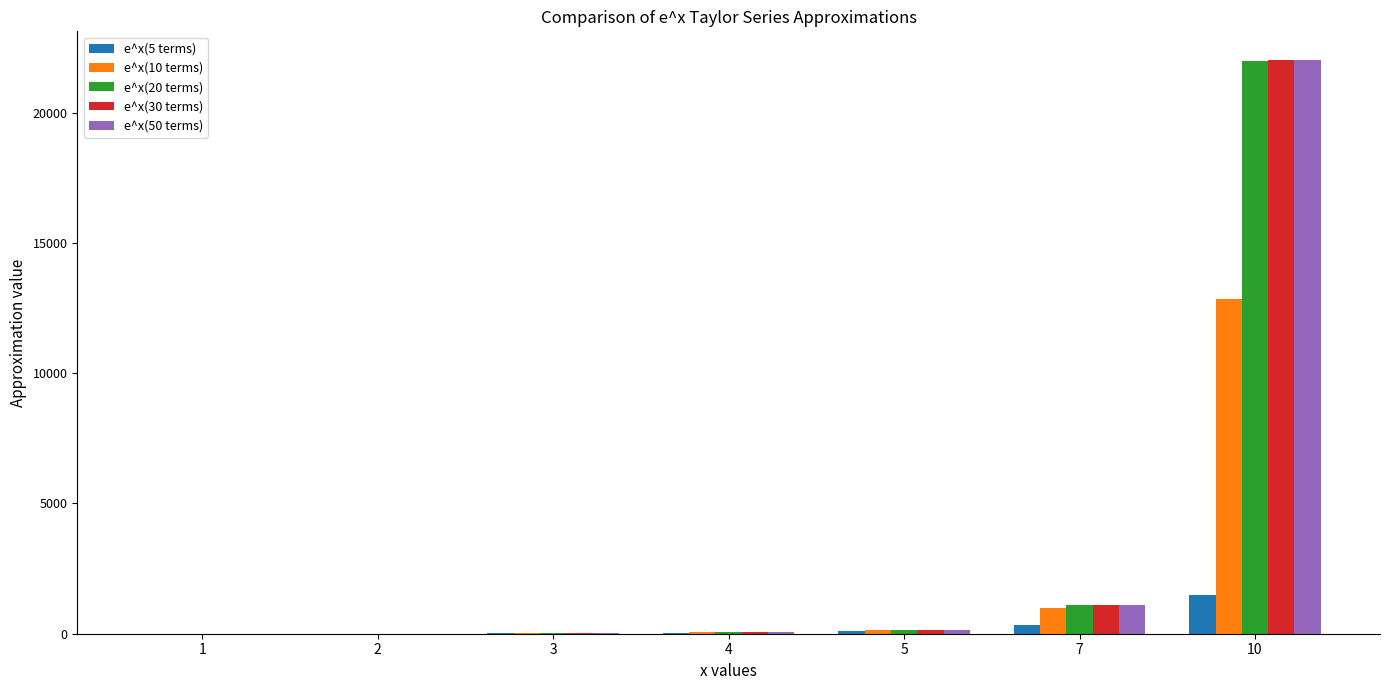

Which label corresponds to the largest value in the chart?

10